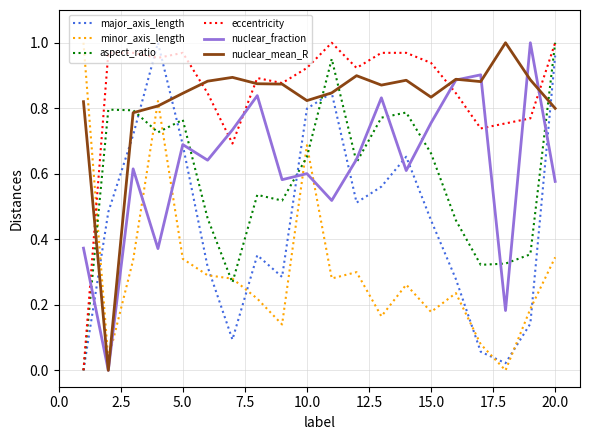

True or false: nuclear_fraction and minor_axis_length intersect in this chart.

True